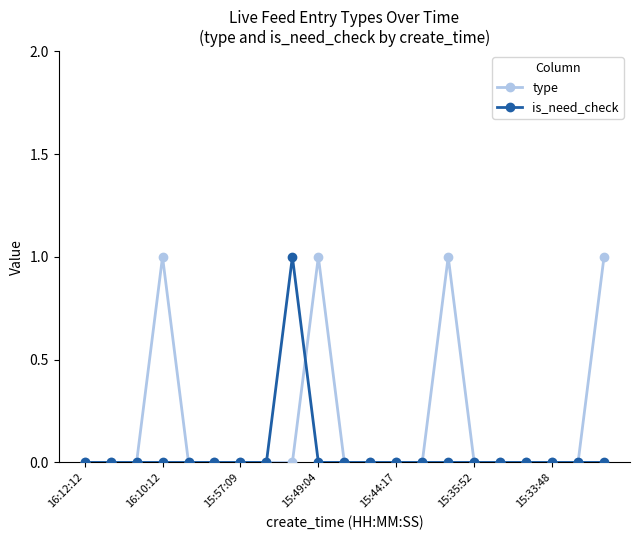

True or false: type has more than 1 points higher than both neighbors.

True